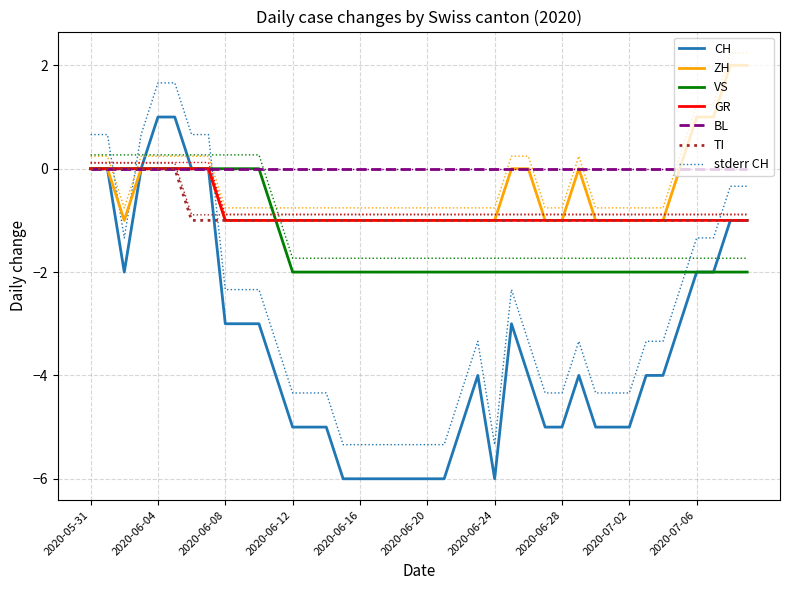

Reading left to right, extract all data points from this chart.

CH: 0	0	-2	0	1	1	0	0	-3	-3	-3	-4	-5	-5	-5	-6	-6	-6	-6	-6	-6	-6	-5	-4	-6	-3	-4	-5	-5	-4	-5	-5	-5	-4	-4	-3	-2	-2	-1	-1
ZH: 0	0	-1	0	0	0	0	0	-1	-1	-1	-1	-1	-1	-1	-1	-1	-1	-1	-1	-1	-1	-1	-1	-1	0	0	-1	-1	0	-1	-1	-1	-1	-1	0	1	1	2	2
VS: 0	0	0	0	0	0	0	0	0	0	0	-1	-2	-2	-2	-2	-2	-2	-2	-2	-2	-2	-2	-2	-2	-2	-2	-2	-2	-2	-2	-2	-2	-2	-2	-2	-2	-2	-2	-2
GR: 0	0	0	0	0	0	0	0	-1	-1	-1	-1	-1	-1	-1	-1	-1	-1	-1	-1	-1	-1	-1	-1	-1	-1	-1	-1	-1	-1	-1	-1	-1	-1	-1	-1	-1	-1	-1	-1
TI: 0	0	0	0	0	0	-1	-1	-1	-1	-1	-1	-1	-1	-1	-1	-1	-1	-1	-1	-1	-1	-1	-1	-1	-1	-1	-1	-1	-1	-1	-1	-1	-1	-1	-1	-1	-1	-1	-1